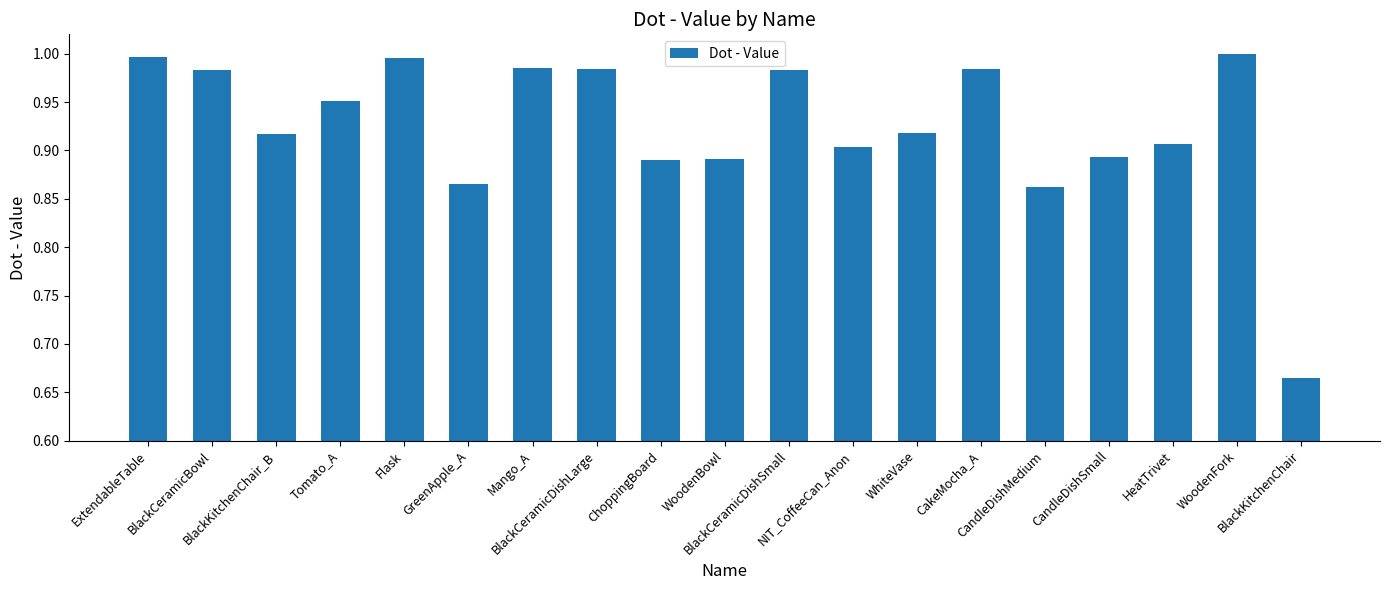

The chart shows a value of 0.3 at BlackCeramicDishSmall. True or false?

False